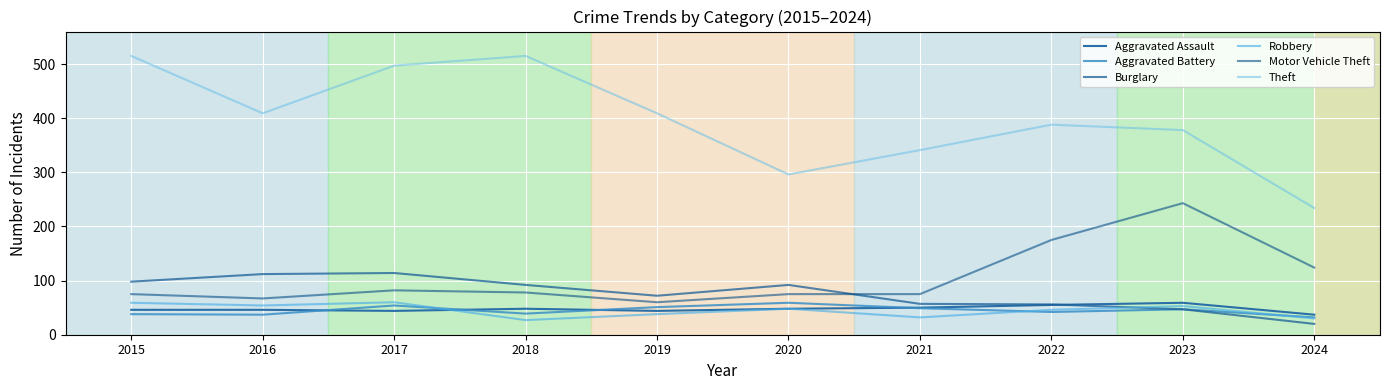

Reading left to right, extract all data points from this chart.

Aggravated Assault: 2015=46	2016=46	2017=44	2018=48	2019=44	2020=48	2021=50	2022=55	2023=59	2024=37
Aggravated Battery: 2015=38	2016=37	2017=54	2018=39	2019=51	2020=59	2021=49	2022=42	2023=47	2024=32
Burglary: 2015=98	2016=112	2017=114	2018=92	2019=72	2020=92	2021=57	2022=56	2023=47	2024=20
Robbery: 2015=59	2016=54	2017=60	2018=27	2019=38	2020=48	2021=32	2022=46	2023=53	2024=30
Motor Vehicle Theft: 2015=75	2016=67	2017=82	2018=78	2019=60	2020=75	2021=75	2022=175	2023=243	2024=124
Theft: 2015=515	2016=409	2017=497	2018=515	2019=409	2020=296	2021=341	2022=388	2023=378	2024=234